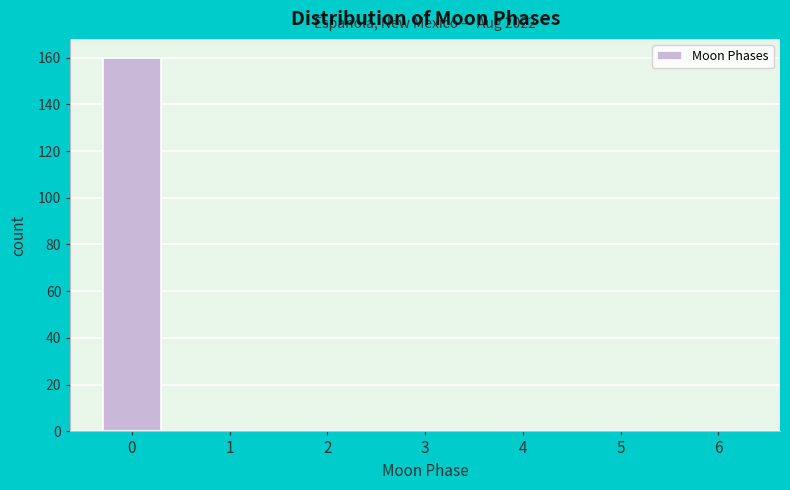

Reading right to left, list all the values displayed in this chart.

6=0	5=0	4=0	3=0	2=0	1=0	0=160